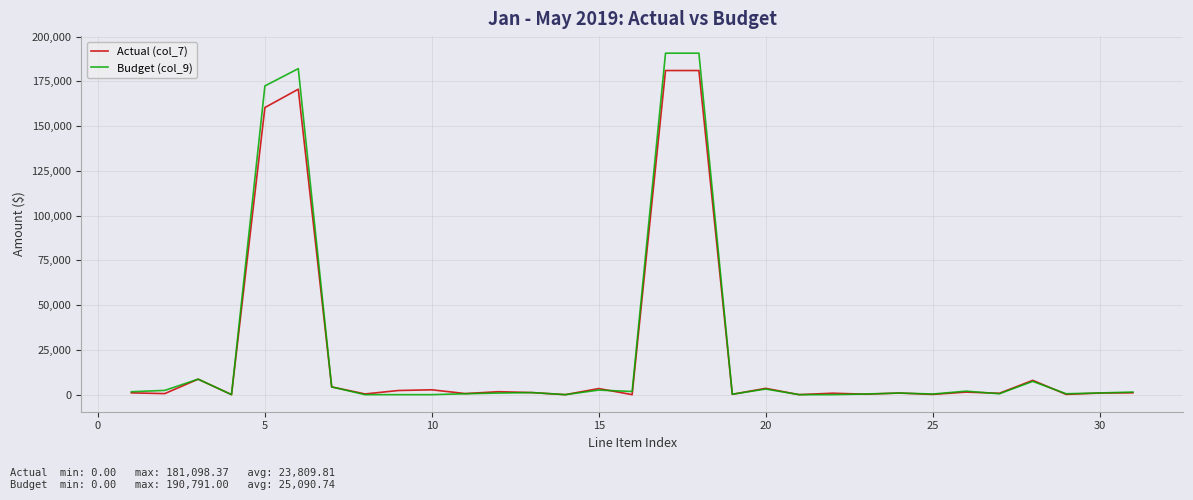

List the series in order of their peak value, highest first.

Budget (col_9), Actual (col_7)